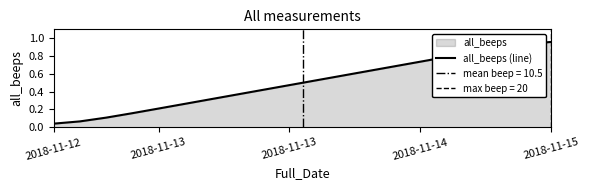

What is the label of the 13th point from the right?

7